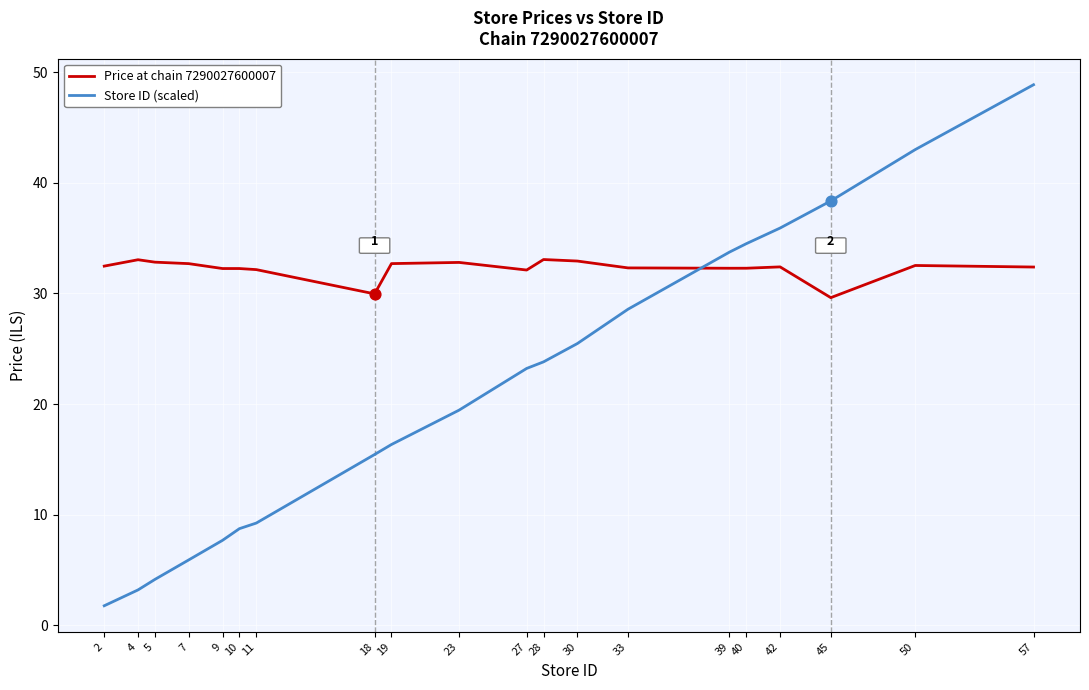

What is the difference between the highest and lowest values at 30?

7.5